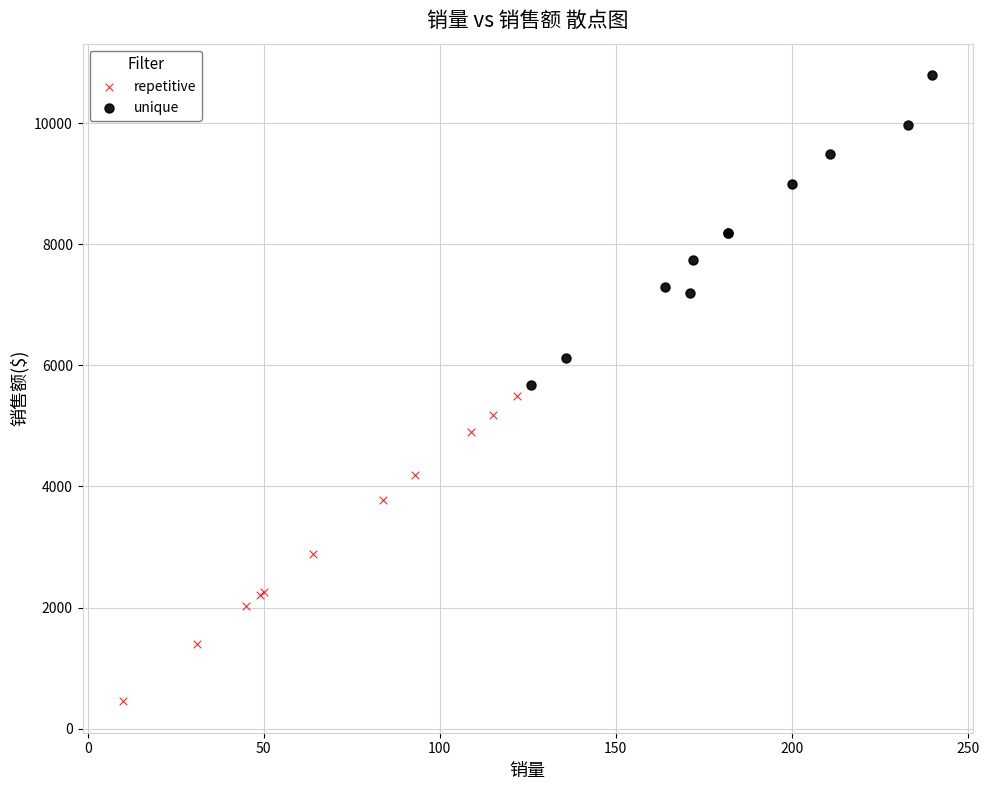

Which series contains the lowest Y value?

repetitive